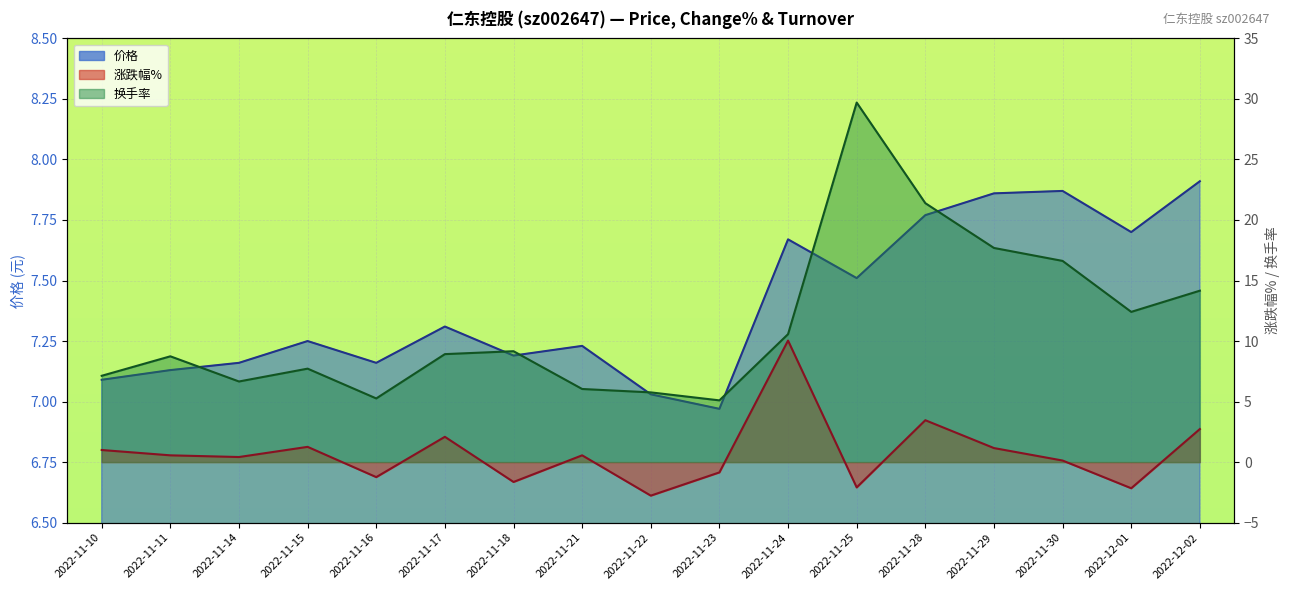

Which label corresponds to the smallest value in the chart?

2022-11-22